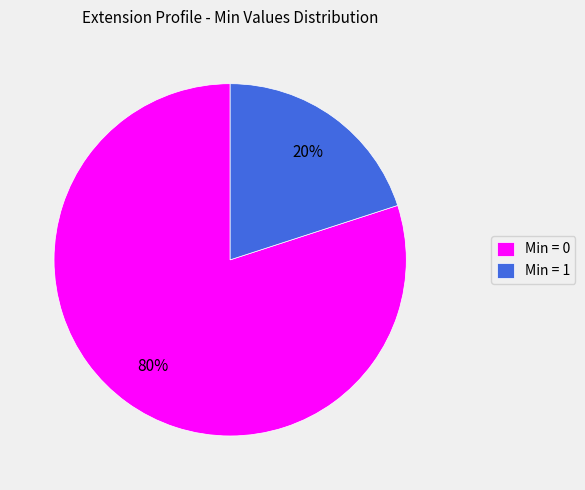

Which slice represents more than half of the pie?

Min = 0